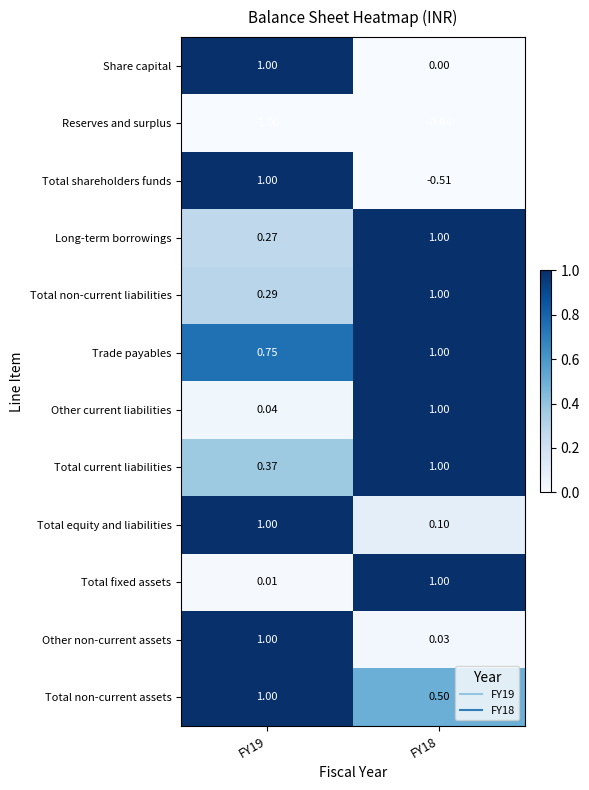

Which series changed the most between FY19 and FY18?

Total shareholders funds